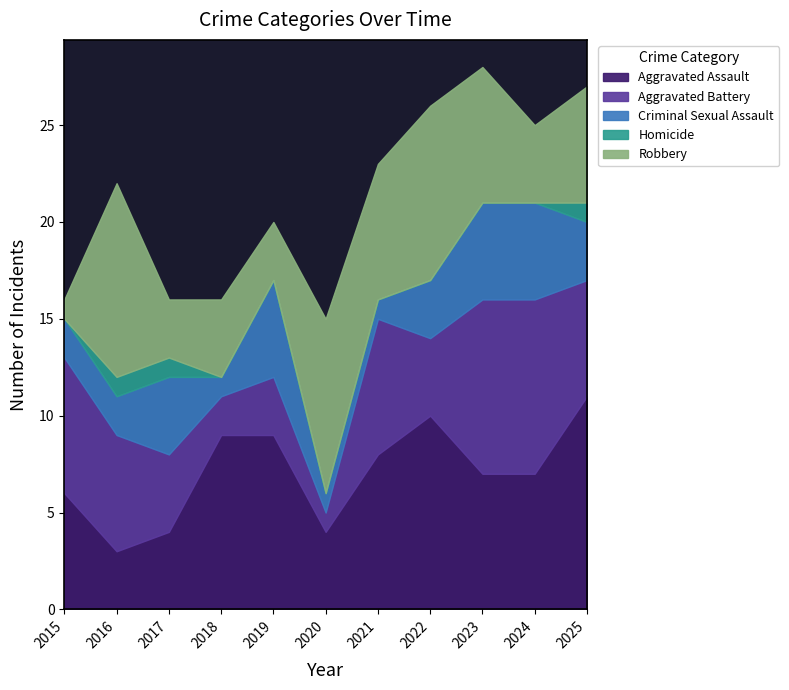

At which category does the chart reach its peak across all series?

2025